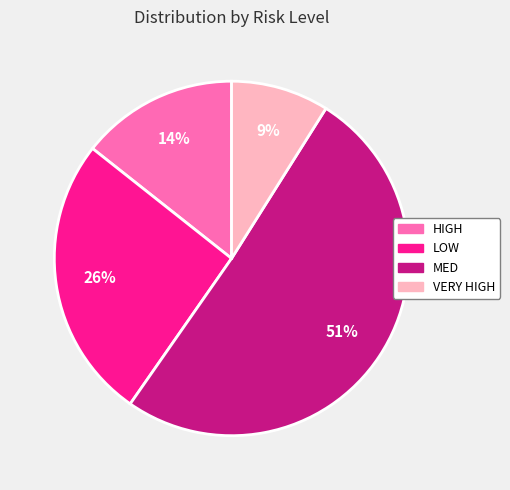

True or false: MED accounts for 59% of the total.

False